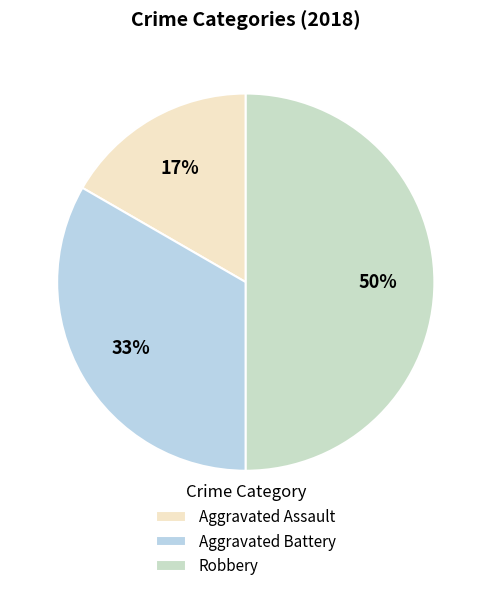

Which slice is the largest?

Robbery